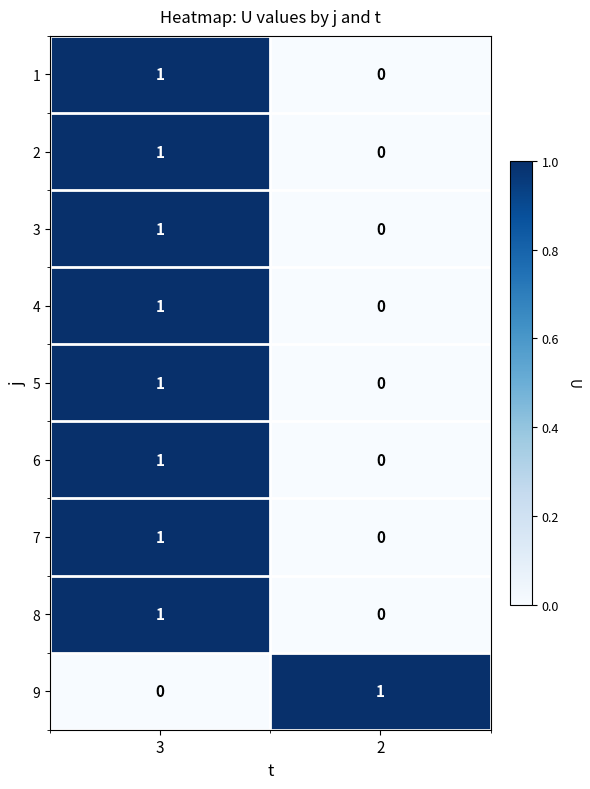

Reading left to right, list all the values displayed in this chart.

1: 3=1	2=0
2: 3=1	2=0
3: 3=1	2=0
4: 3=1	2=0
5: 3=1	2=0
6: 3=1	2=0
7: 3=1	2=0
8: 3=1	2=0
9: 3=0	2=1